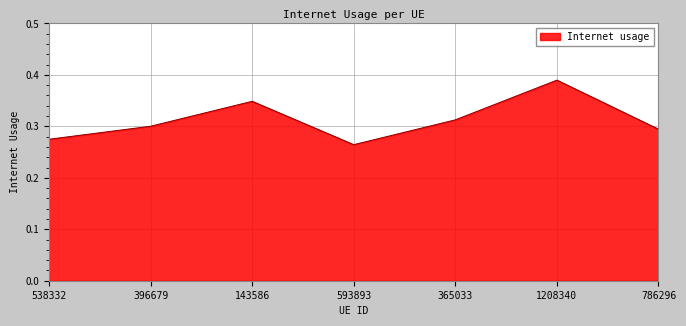

List the labels in order of value, smallest first.

593893, 538332, 786296, 396679, 365033, 143586, 1208340